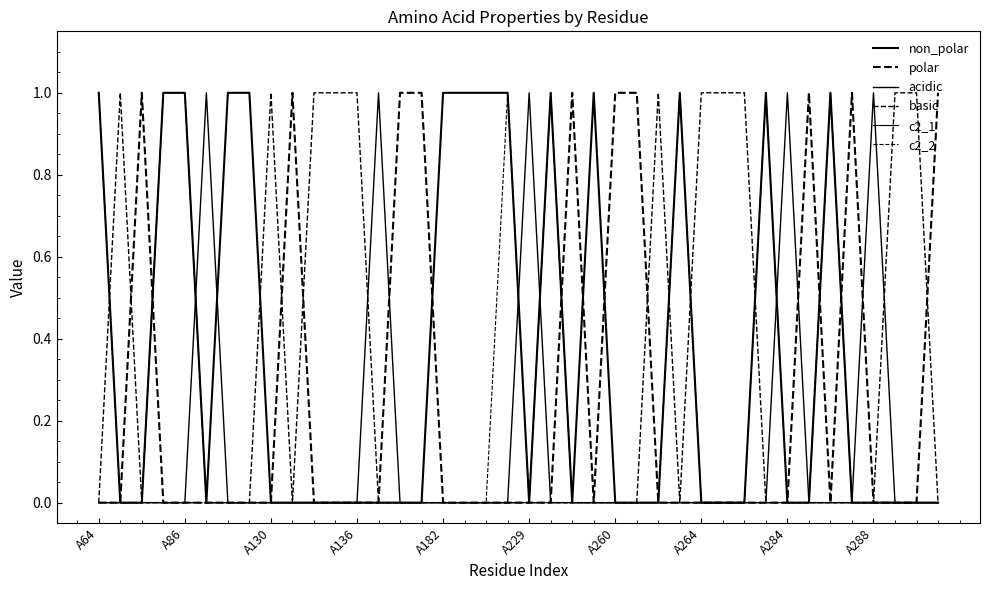

In basic, how many points are lower than both neighbors (excluding endpoints)?

2